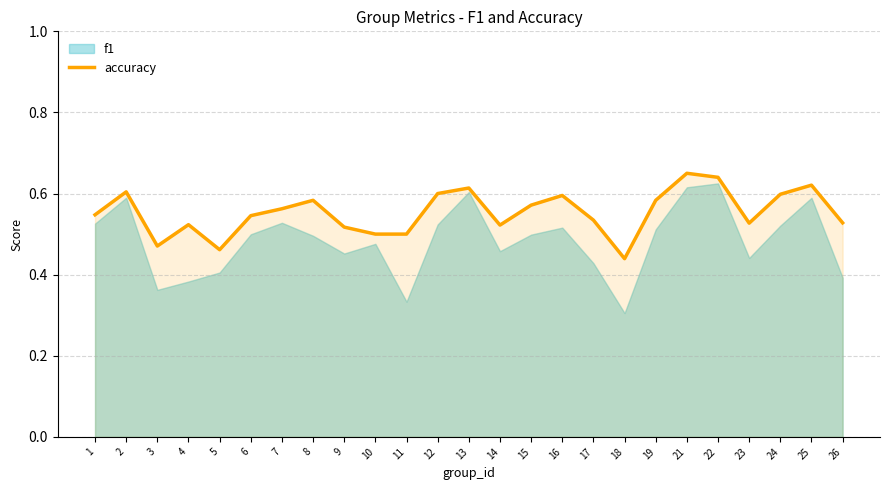

What is the difference between the maximum and minimum values?

0.2